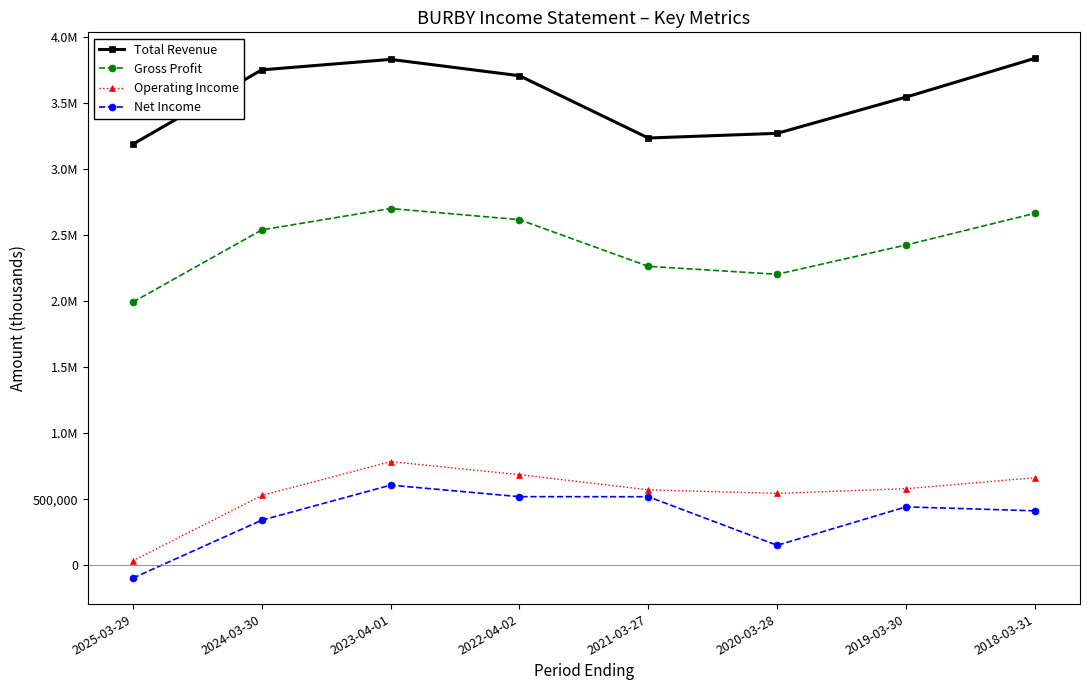

At which category is the sum across all series the highest?

2023-04-01